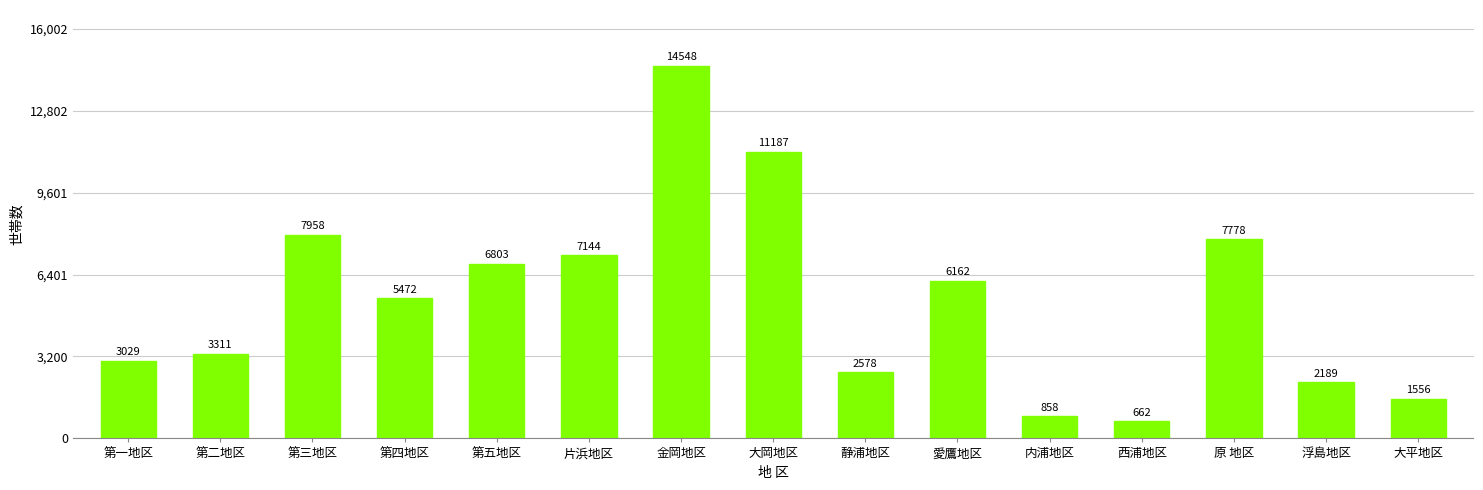

The chart shows a value of 5472 at 第四地区. True or false?

True